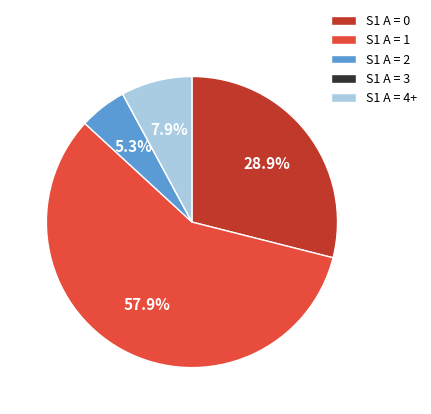

What is the ratio of the value at S1 A = 4+ to the value at S1 A = 2?

1.5